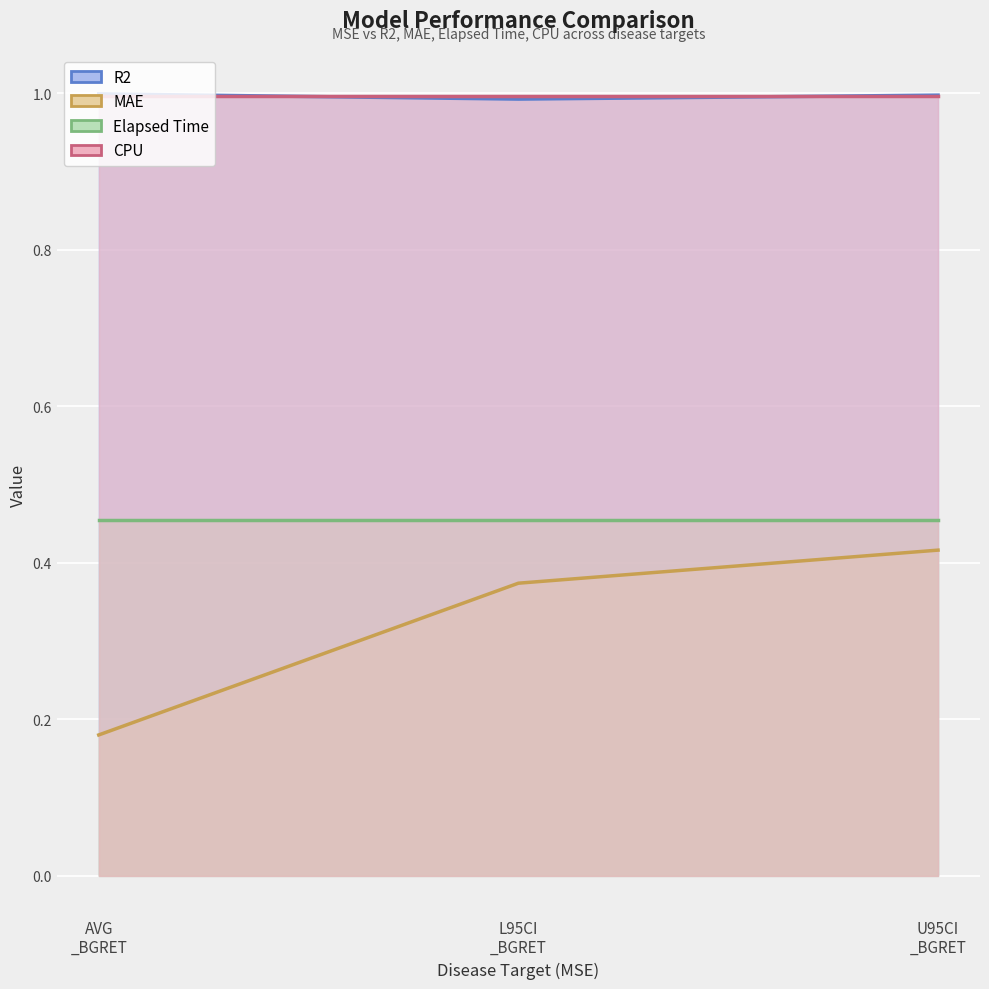

What position from the left is U95CI _BGRET?

3